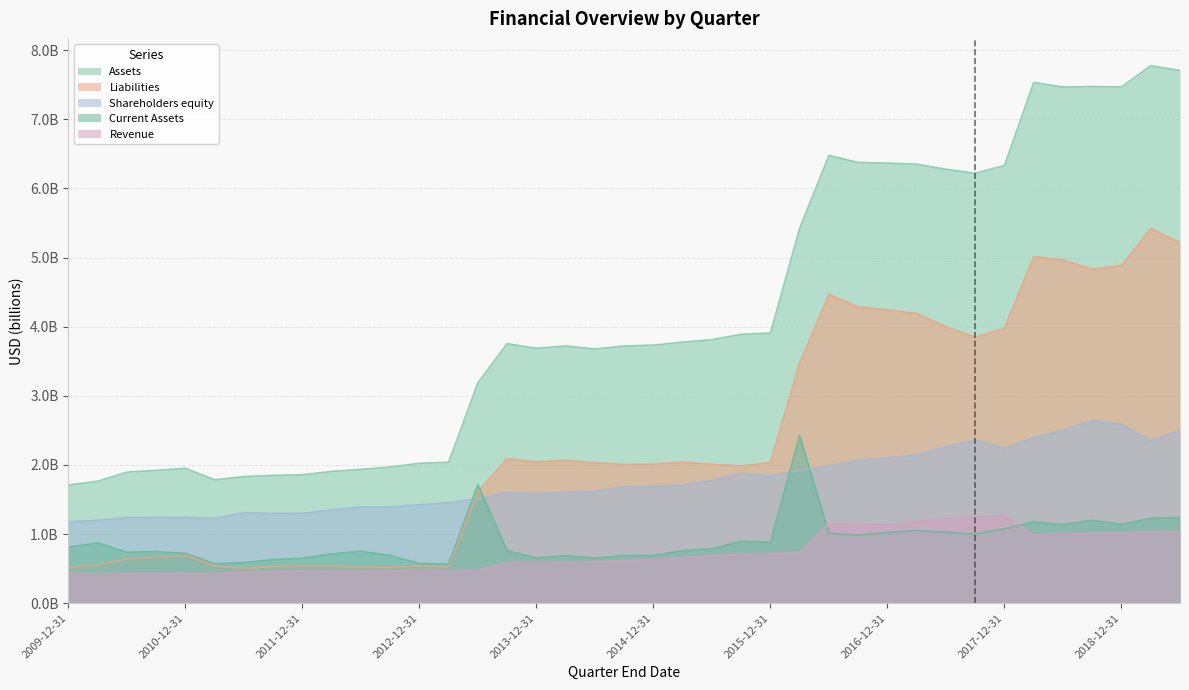

What is the smallest value displayed?

0.4